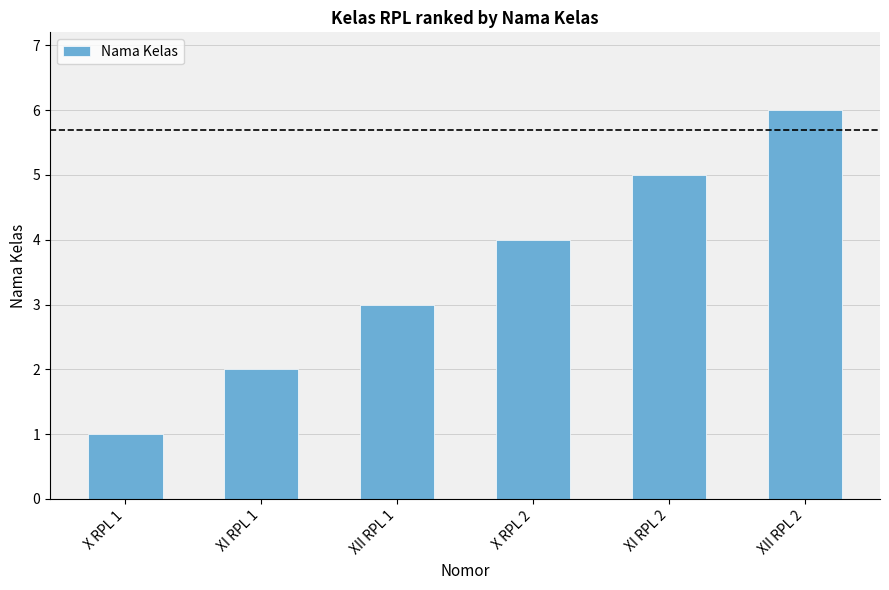

Rank the categories by value from lowest to highest.

X RPL 1, XI RPL 1, XII RPL 1, X RPL 2, XI RPL 2, XII RPL 2